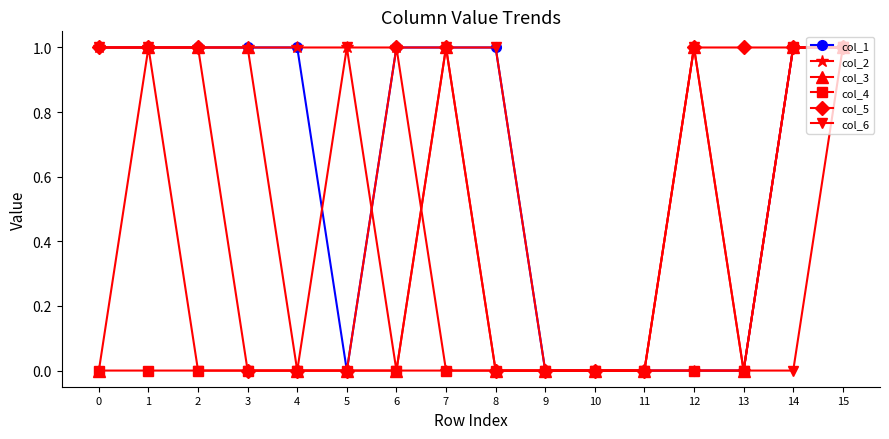

True or false: col_2 has a value of 0 at 7.

True